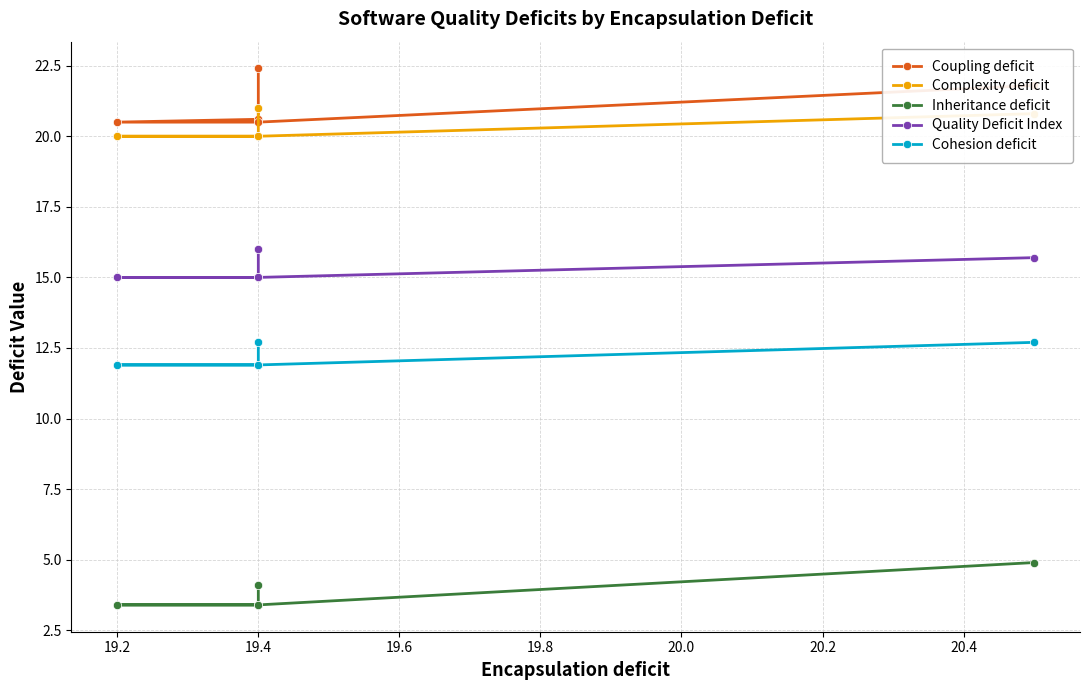

What is the average value of the Inheritance deficit series?

3.8